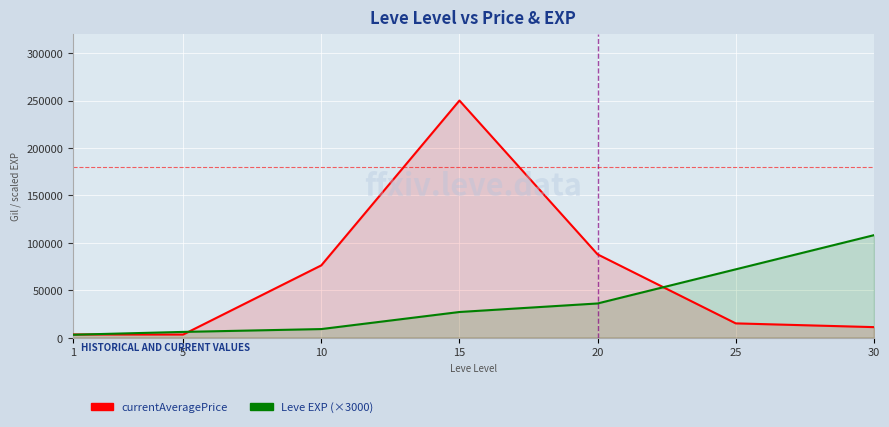

Is it true that Leve EXP (×3000) equals 59501 at 20?

False